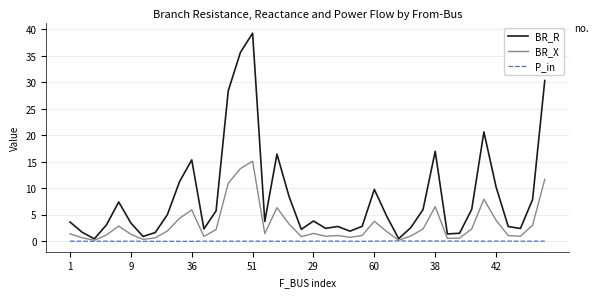

What is the maximum value shown in the chart?

39.3